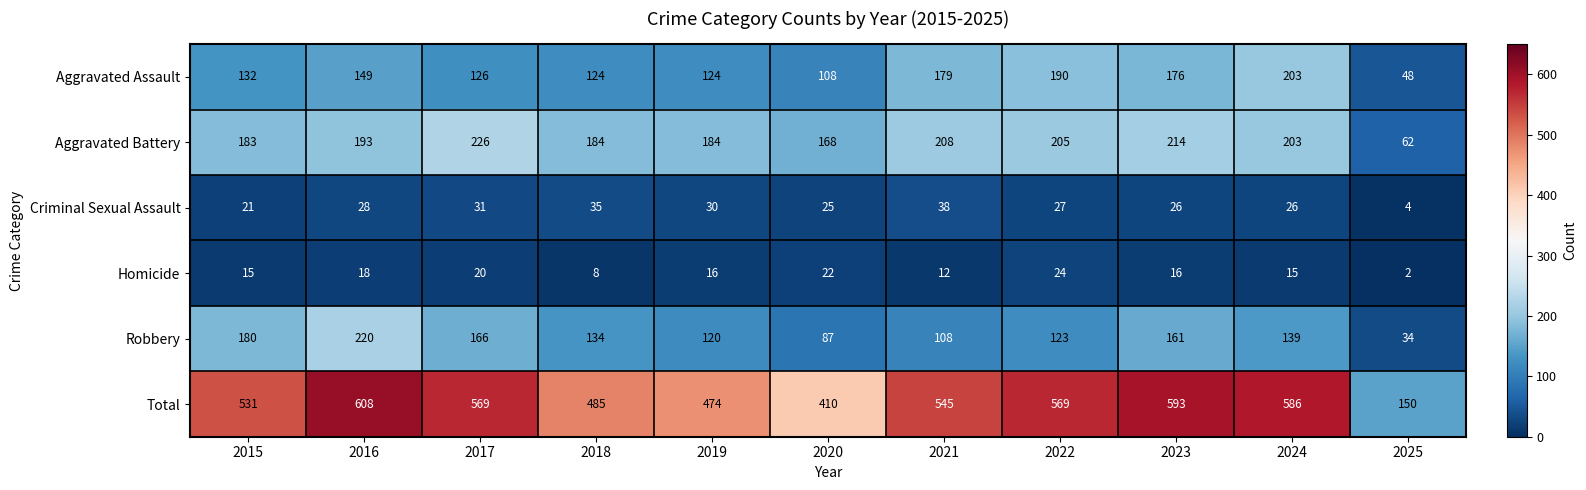

Read the Total value at 2019.

474